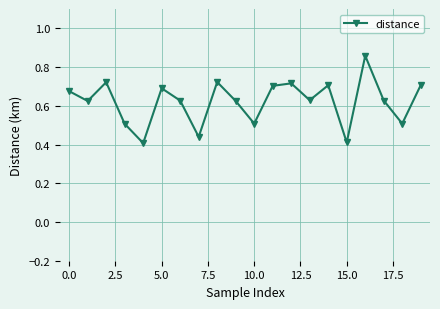

How many interior local peaks (higher than both neighbors) does the data have?

6